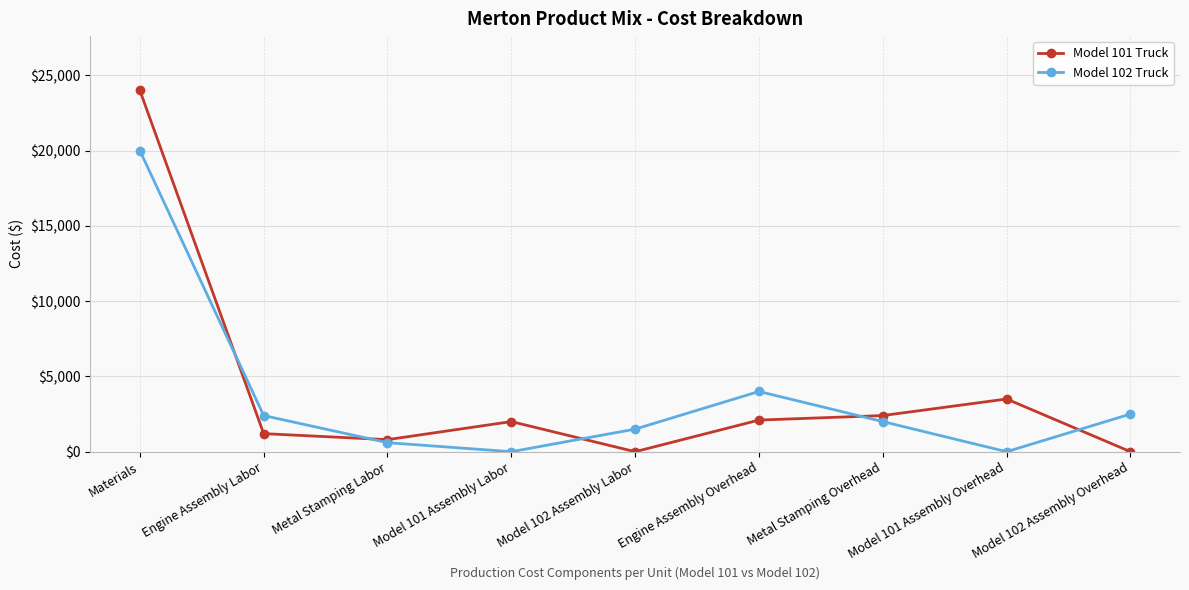

Is it true that Model 101 Truck equals 3500 at Model 101 Assembly Overhead?

True